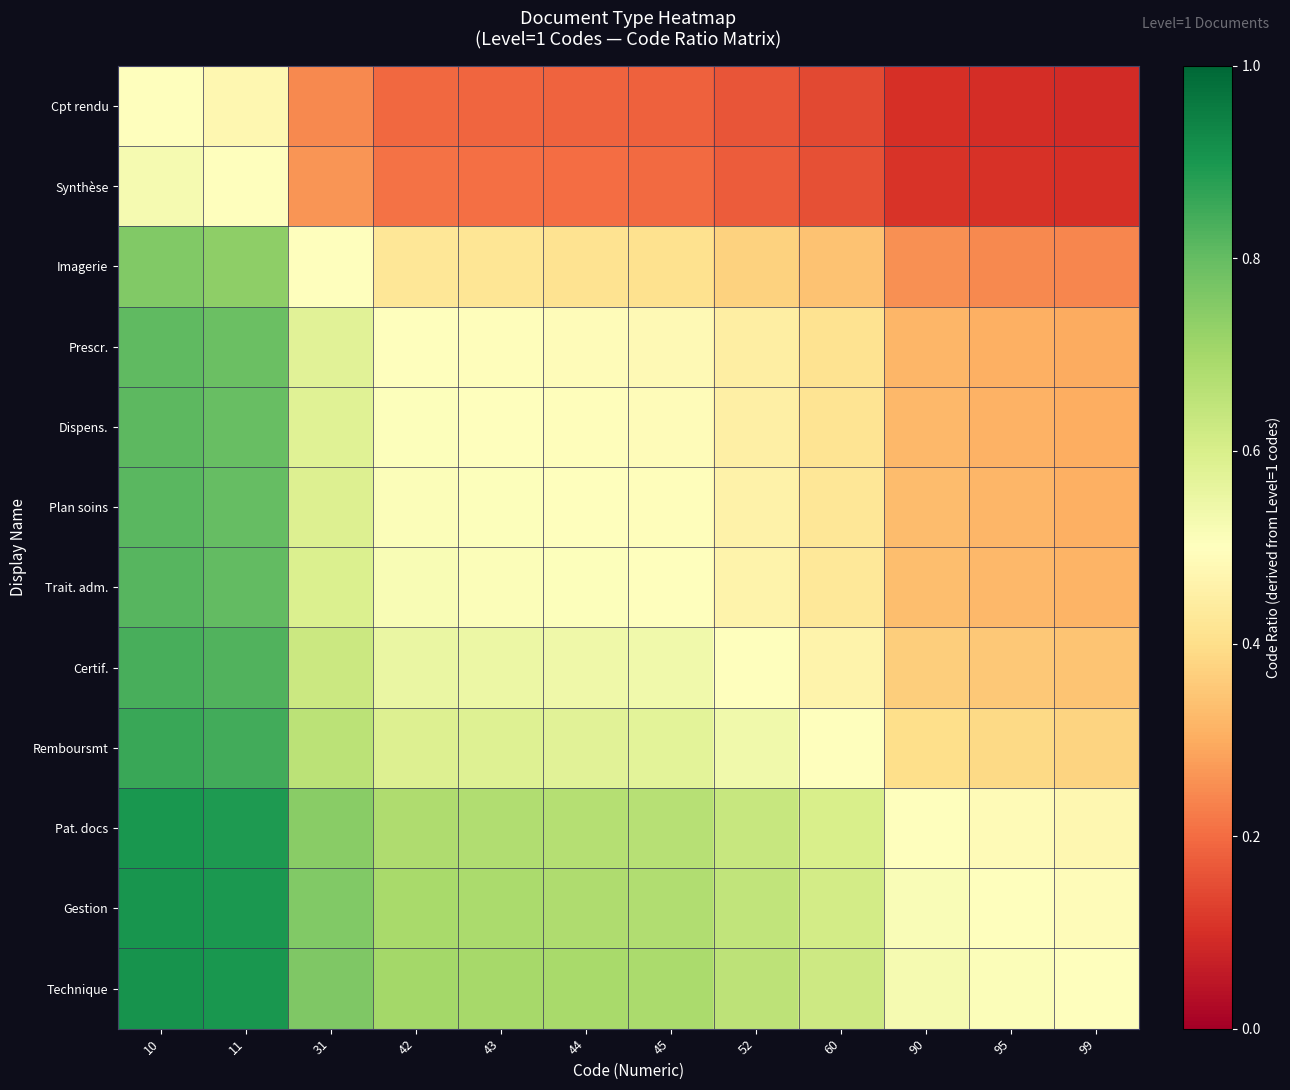

Reading left to right, extract all data points from this chart.

Cpt rendu: 10=0.5	11=0.5	31=0.2	42=0.2	43=0.2	44=0.2	45=0.2	52=0.2	60=0.1	90=0.1	95=0.1	99=0.1
Synthèse: 10=0.5	11=0.5	31=0.3	42=0.2	43=0.2	44=0.2	45=0.2	52=0.2	60=0.2	90=0.1	95=0.1	99=0.1
Imagerie: 10=0.8	11=0.7	31=0.5	42=0.4	43=0.4	44=0.4	45=0.4	52=0.4	60=0.3	90=0.3	95=0.2	99=0.2
Prescr.: 10=0.8	11=0.8	31=0.6	42=0.5	43=0.5	44=0.5	45=0.5	52=0.4	60=0.4	90=0.3	95=0.3	99=0.3
Dispens.: 10=0.8	11=0.8	31=0.6	42=0.5	43=0.5	44=0.5	45=0.5	52=0.5	60=0.4	90=0.3	95=0.3	99=0.3
Plan soins: 10=0.8	11=0.8	31=0.6	42=0.5	43=0.5	44=0.5	45=0.5	52=0.5	60=0.4	90=0.3	95=0.3	99=0.3
Trait. adm.: 10=0.8	11=0.8	31=0.6	42=0.5	43=0.5	44=0.5	45=0.5	52=0.5	60=0.4	90=0.3	95=0.3	99=0.3
Certif.: 10=0.8	11=0.8	31=0.6	42=0.6	43=0.5	44=0.5	45=0.5	52=0.5	60=0.5	90=0.4	95=0.4	99=0.3
Remboursmt: 10=0.9	11=0.8	31=0.7	42=0.6	43=0.6	44=0.6	45=0.6	52=0.5	60=0.5	90=0.4	95=0.4	99=0.4
Pat. docs: 10=0.9	11=0.9	31=0.7	42=0.7	43=0.7	44=0.7	45=0.7	52=0.6	60=0.6	90=0.5	95=0.5	99=0.5
Gestion: 10=0.9	11=0.9	31=0.8	42=0.7	43=0.7	44=0.7	45=0.7	52=0.6	60=0.6	90=0.5	95=0.5	99=0.5
Technique: 10=0.9	11=0.9	31=0.8	42=0.7	43=0.7	44=0.7	45=0.7	52=0.7	60=0.6	90=0.5	95=0.5	99=0.5